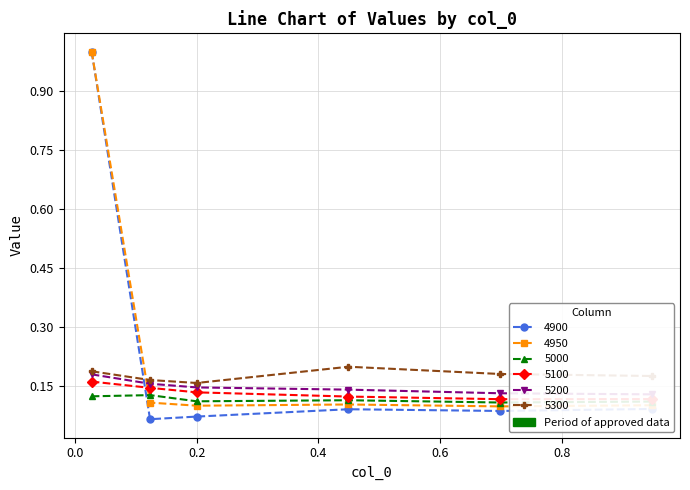

Rank the series by their maximum value, from highest to lowest.

4900, 4950, 5300, 5200, 5100, 5000